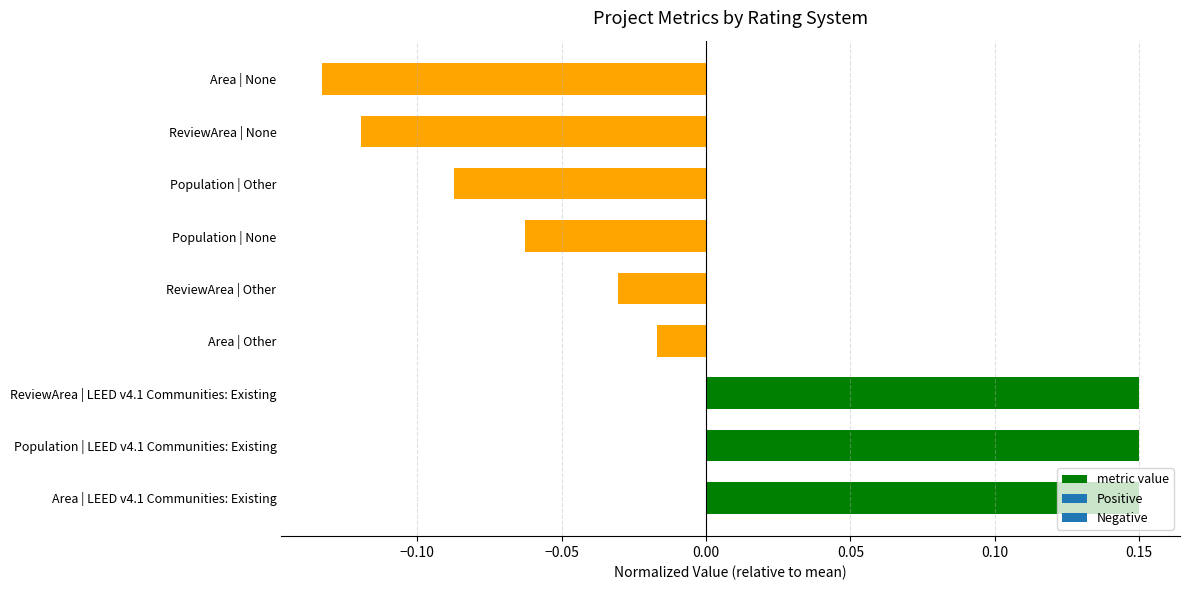

How many data points are above 0?

3